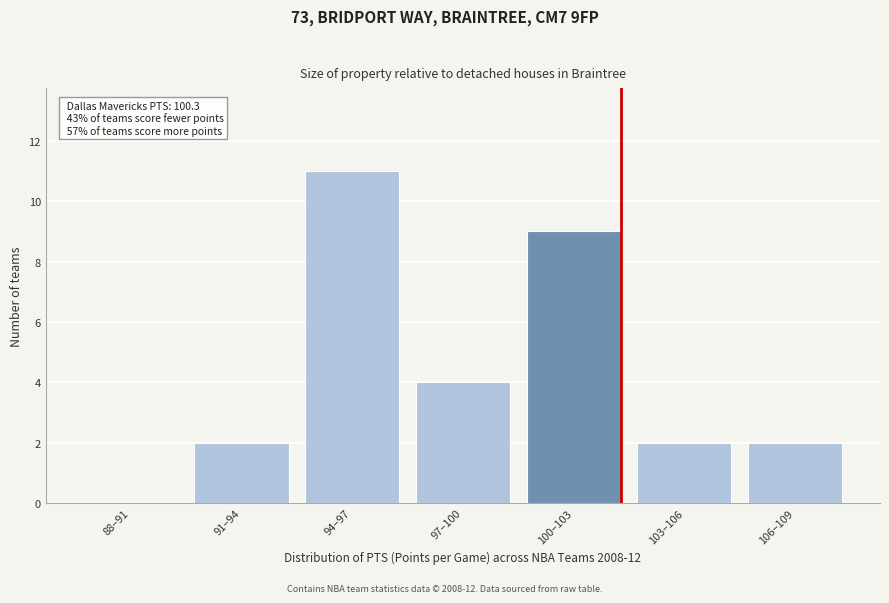

Reading left to right, list all the values displayed in this chart.

88–91=0	91–94=2	94–97=11	97–100=4	100–103=9	103–106=2	106–109=2